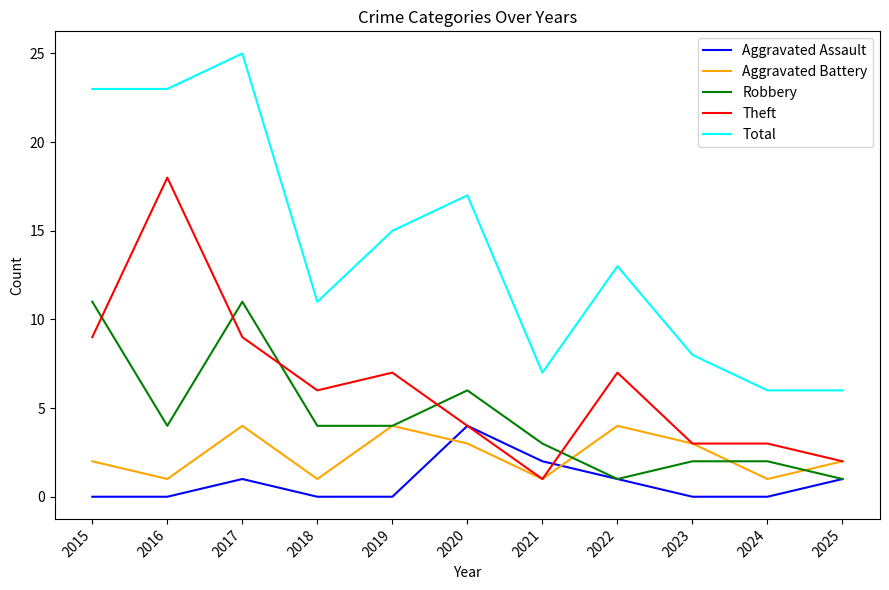

Which series has the largest total across all categories?

Total